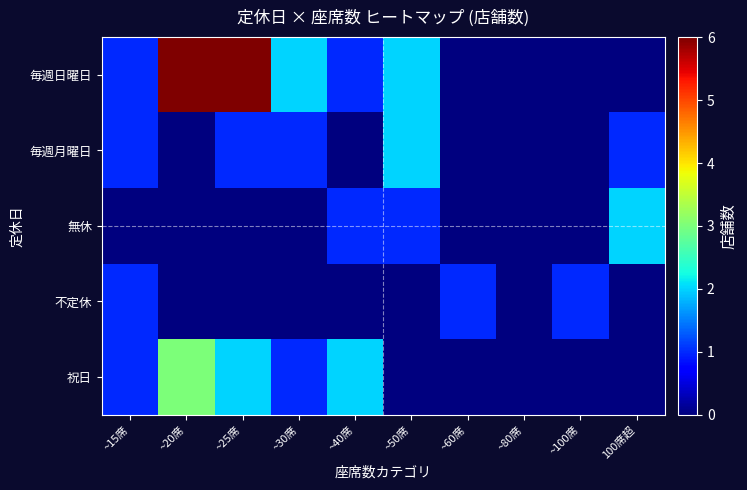

Which has a higher value, ~25席 or ~40席?

~25席